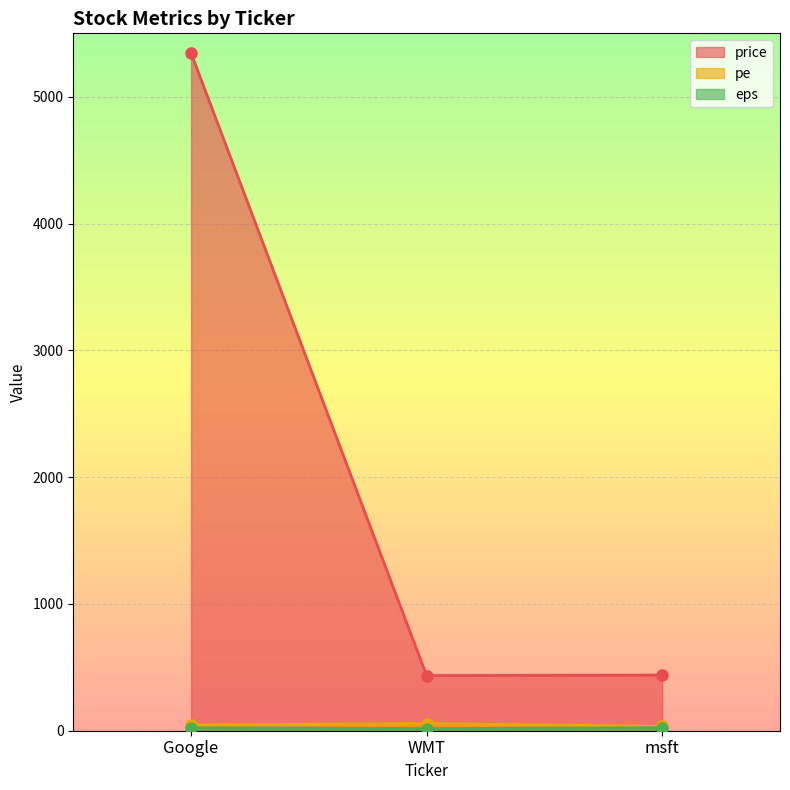

What position from the left is msft?

3